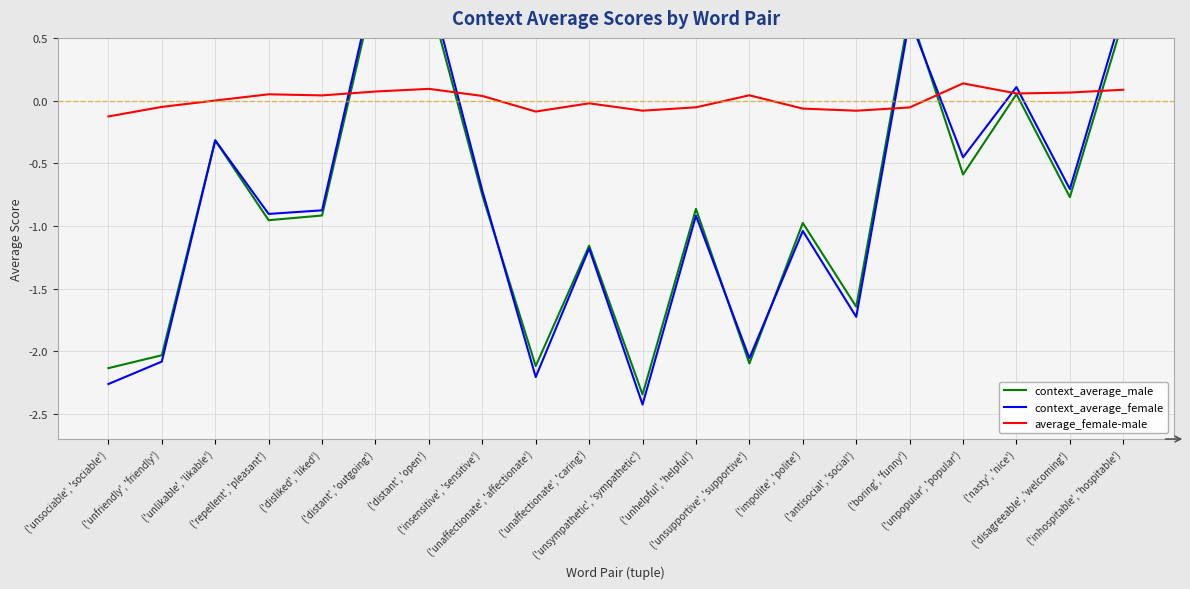

At which label does context_average_female reach its minimum?

('unsympathetic', 'sympathetic')